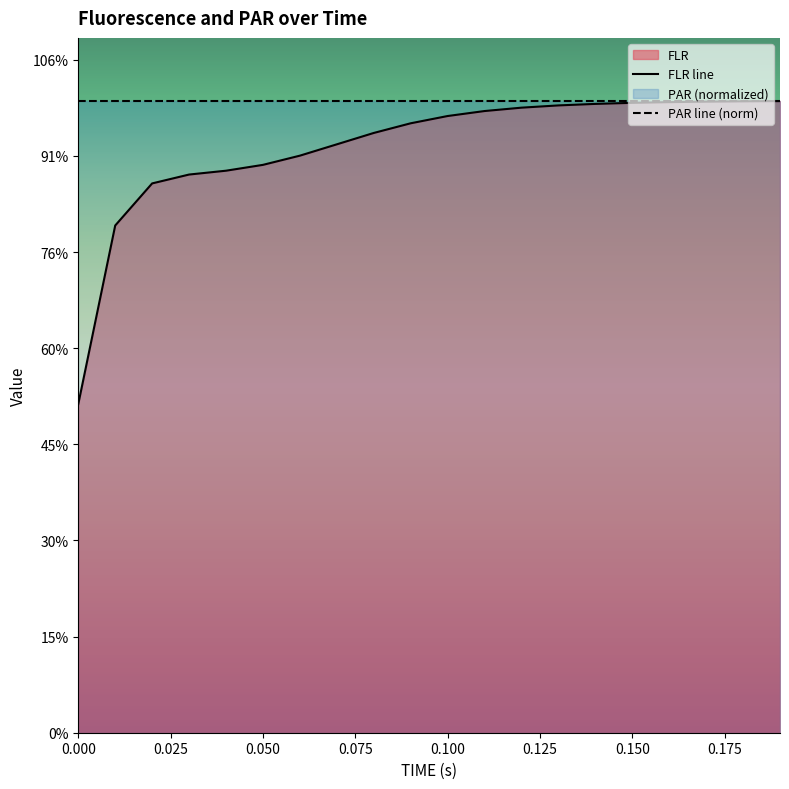

True or false: FLR line has more than 2 interior local peaks.

False